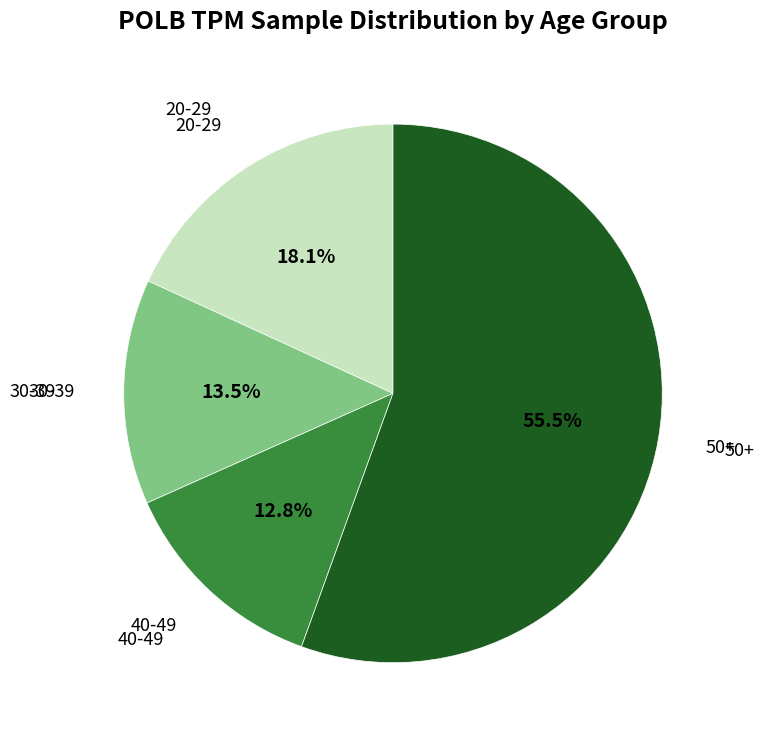

Is there a majority slice in this chart?

Yes